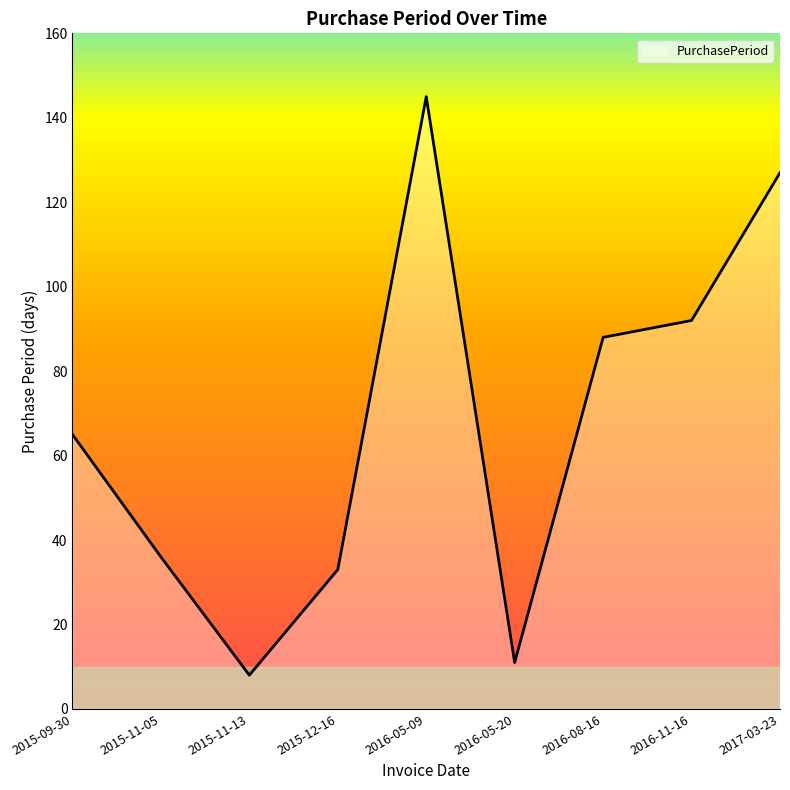

What position from the right is 2016-05-09?

5